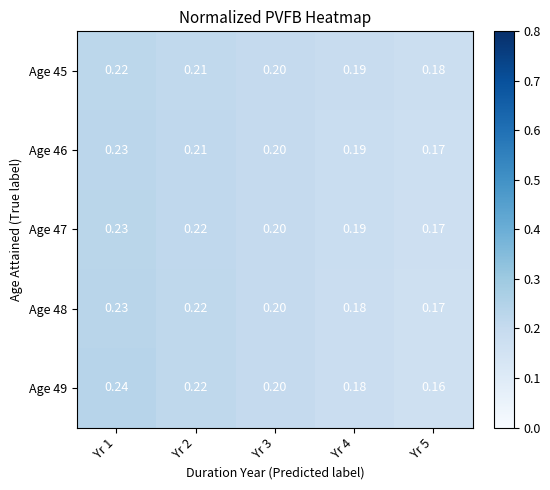

Count the number of data series in this chart.

5